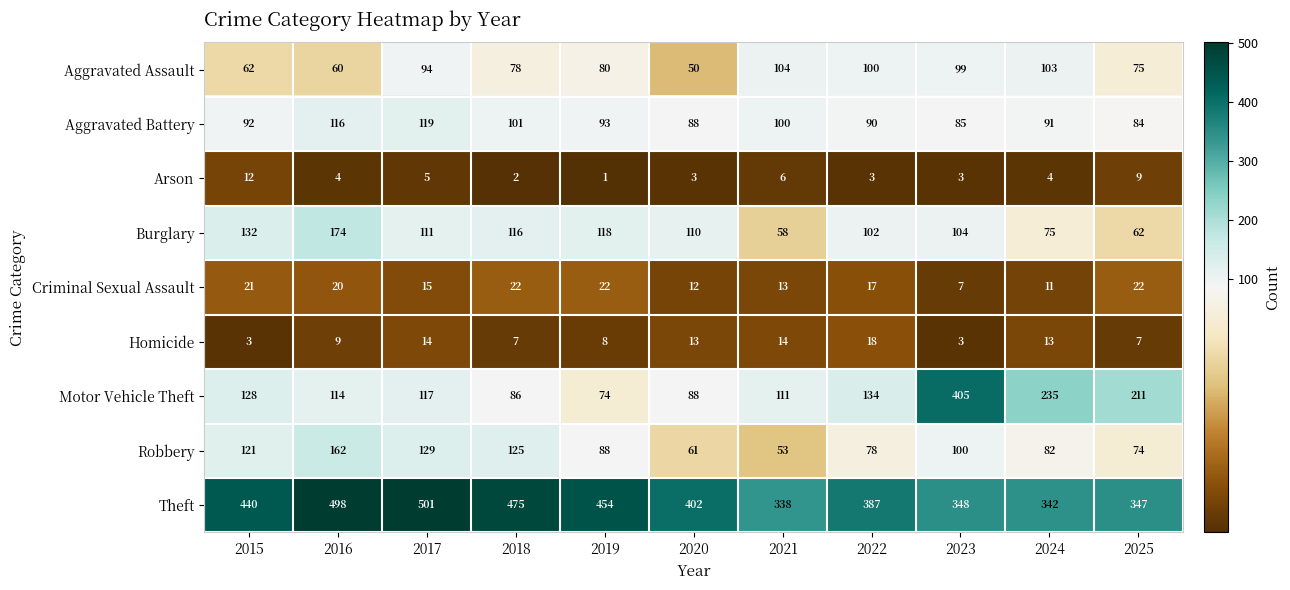

What is the maximum value shown in the chart?

501